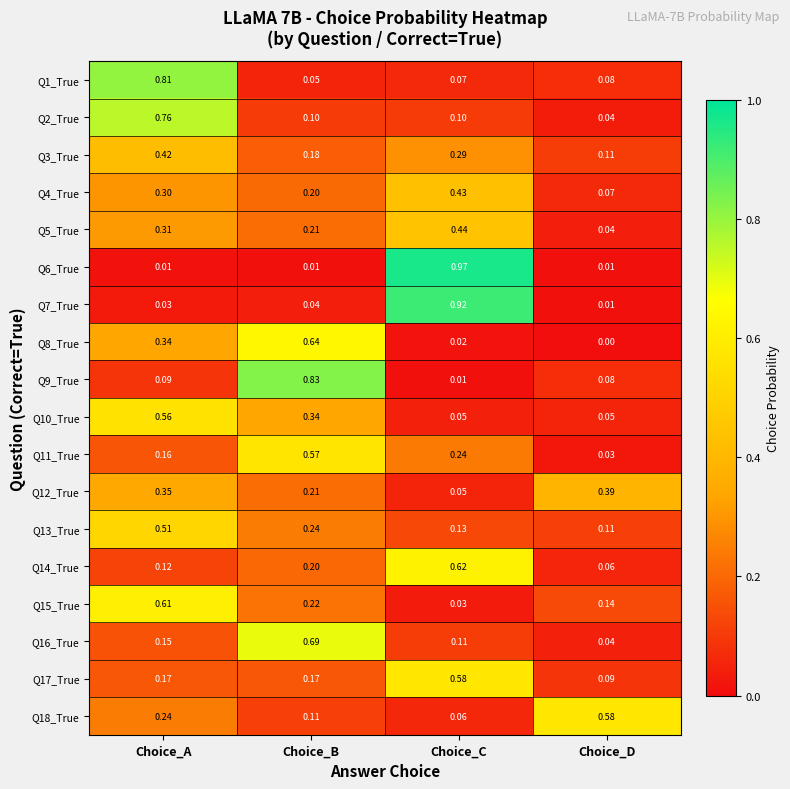

At which label is Q5_True closest to 0?

Choice_D